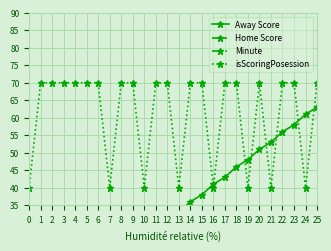

Is it true that isScoringPosession equals 70 at 6?

True